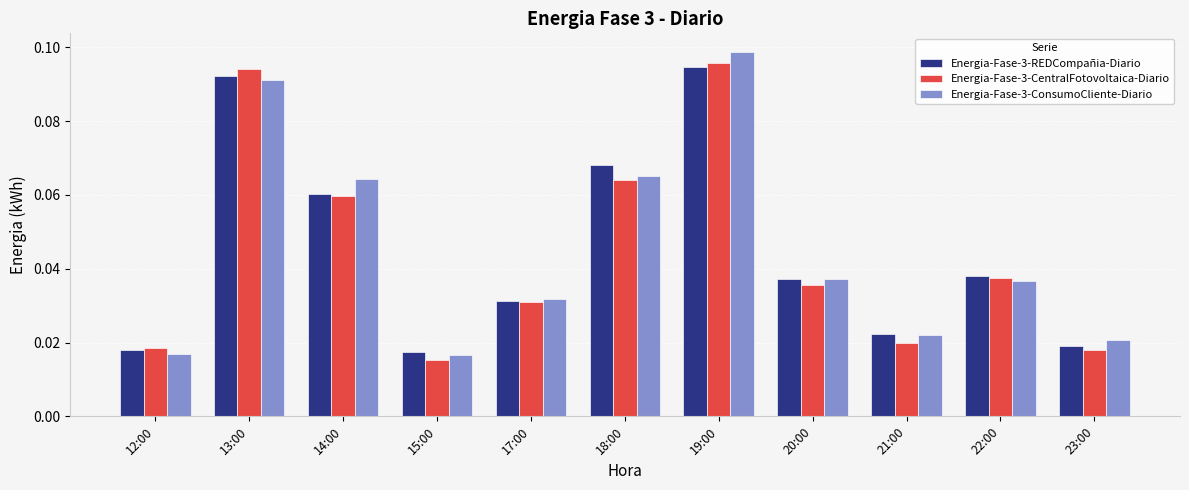

Which series changed the most between 15:00 and 21:00?

Energia-Fase-3-ConsumoCliente-Diario